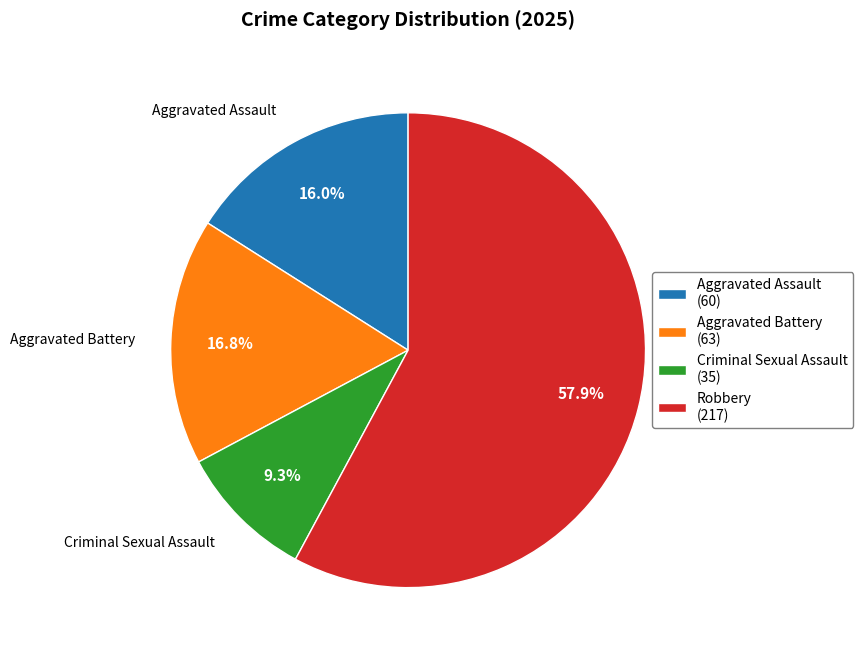

To the nearest percent, what is the difference between the Robbery and Aggravated Battery slice percentages?

41%